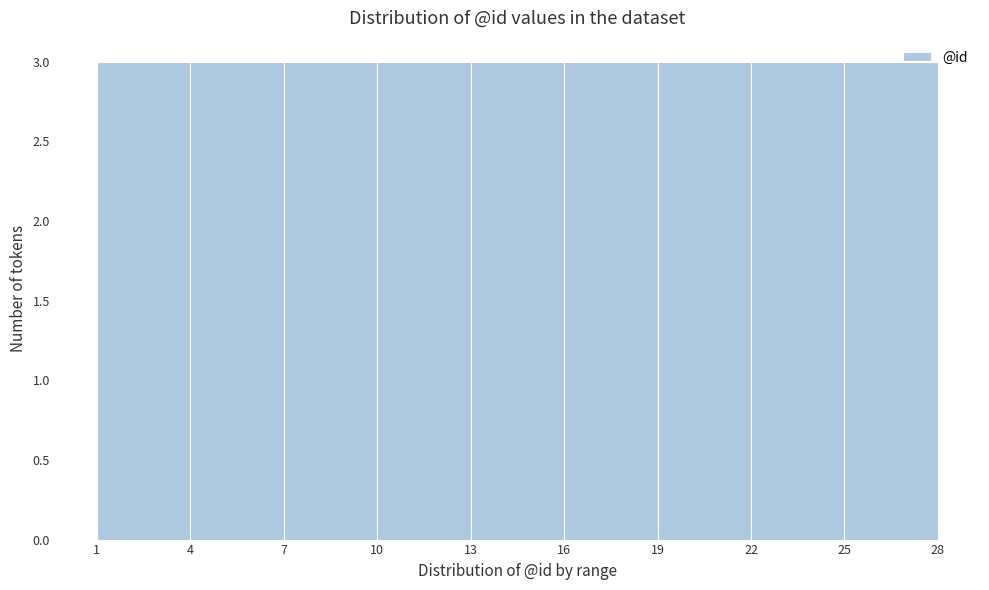

What is the height of the bar covering 10 to 13 on the x-axis? The values are not printed on the chart, so give them approximately, as read against the axis.

3